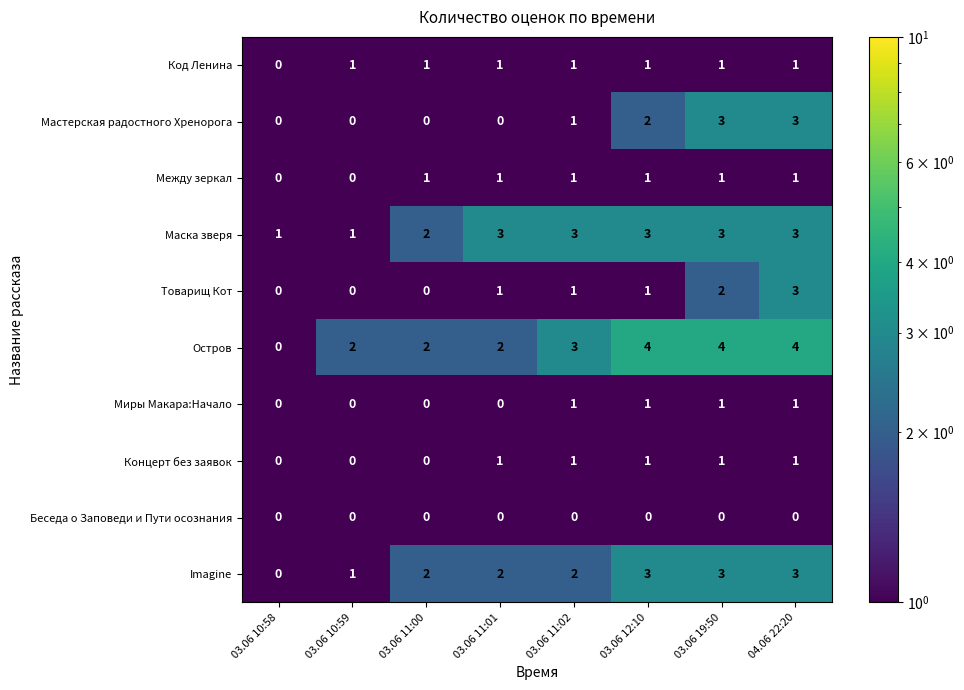

The value of Товарищ Кот at 03.06 10:58 is 1. True or false?

False